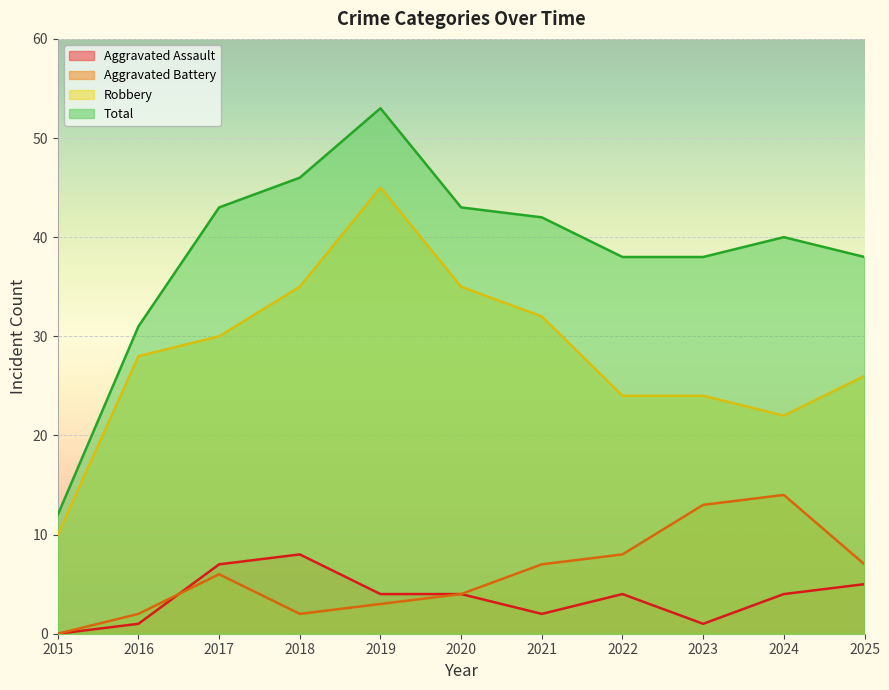

Reading right to left, what are all the values shown in this chart?

Aggravated Assault: 5	4	1	4	2	4	4	8	7	1	0
Aggravated Battery: 7	14	13	8	7	4	3	2	6	2	0
Robbery: 26	22	24	24	32	35	45	35	30	28	10
Total: 38	40	38	38	42	43	53	46	43	31	12